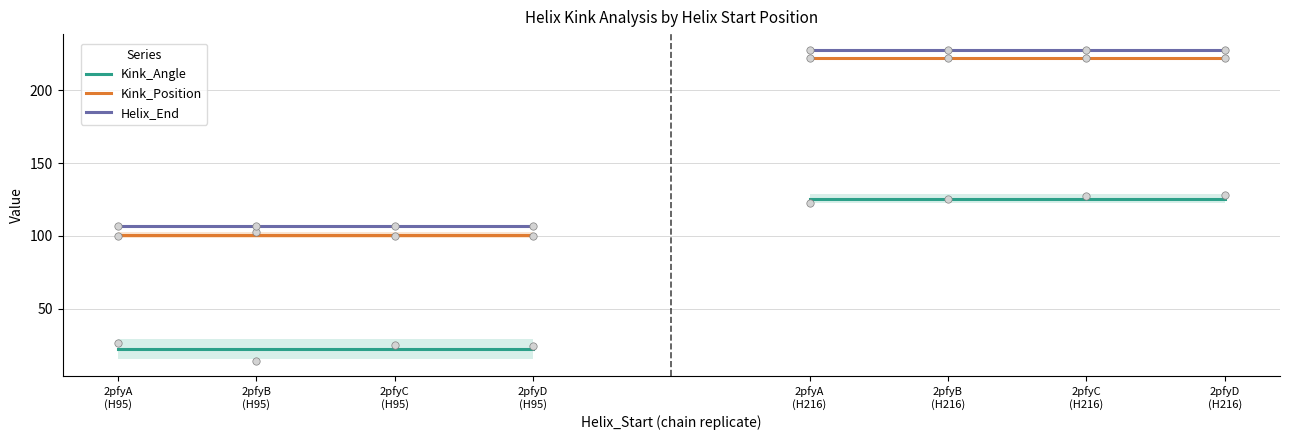

What are all the series names shown in the legend?

Kink_Angle, Kink_Position, Helix_End